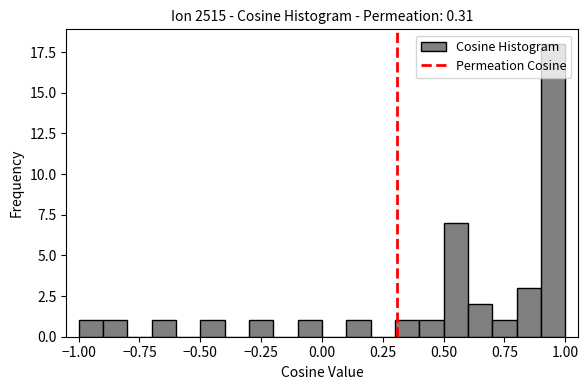

Read against the x-axis, roughly where is the centre of the tallest bar?

0.95